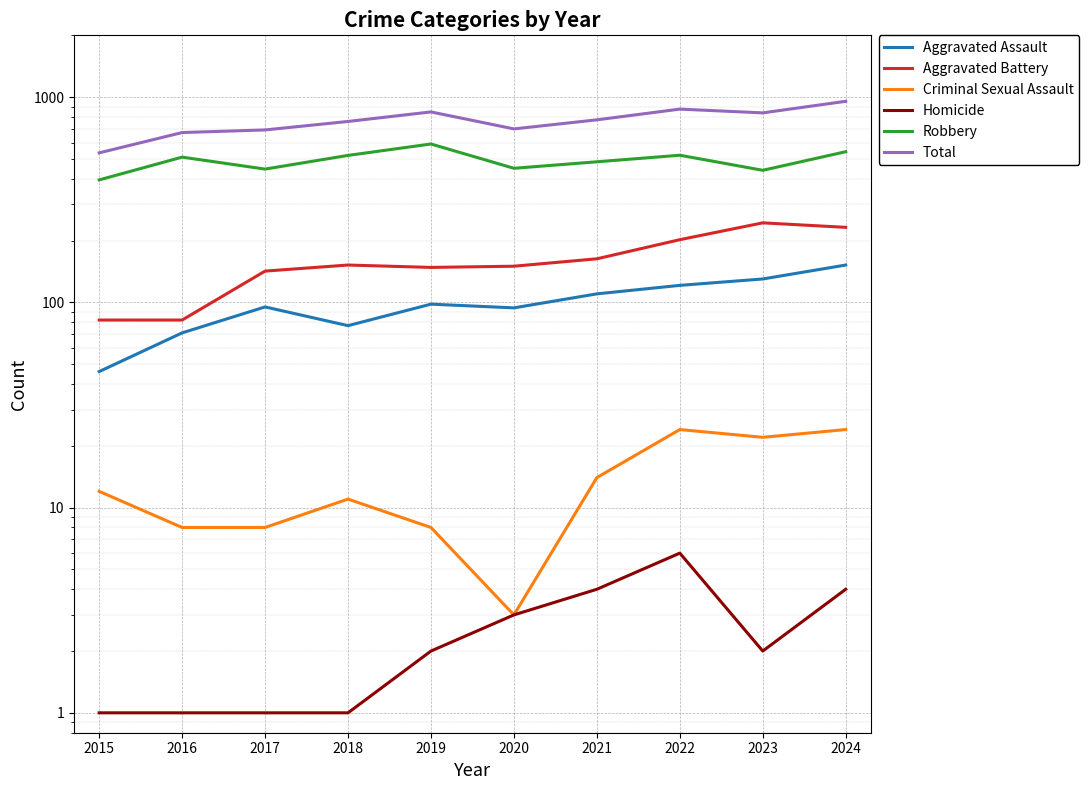

True or false: Total and Aggravated Battery cross at least once.

False